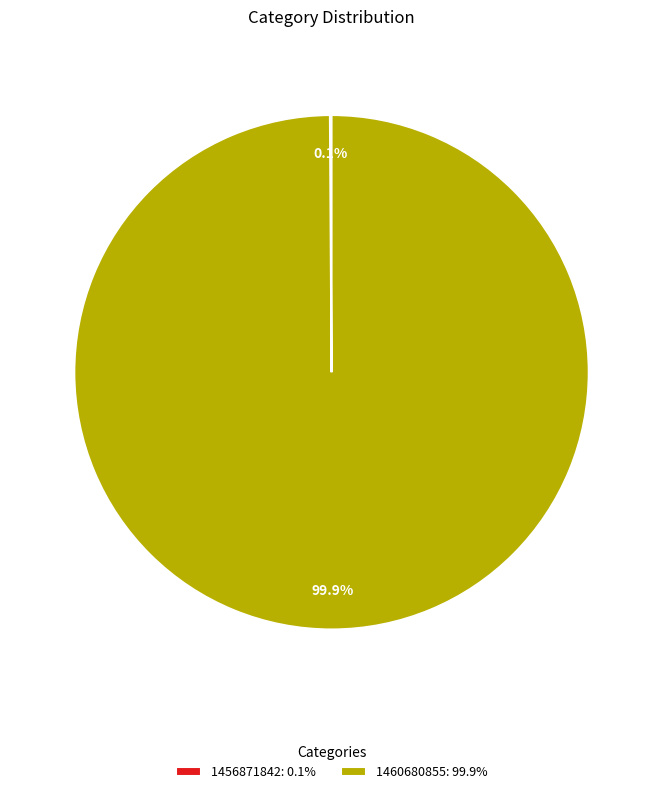

Does 1460680855: 99.9% represent more than half of the total?

Yes